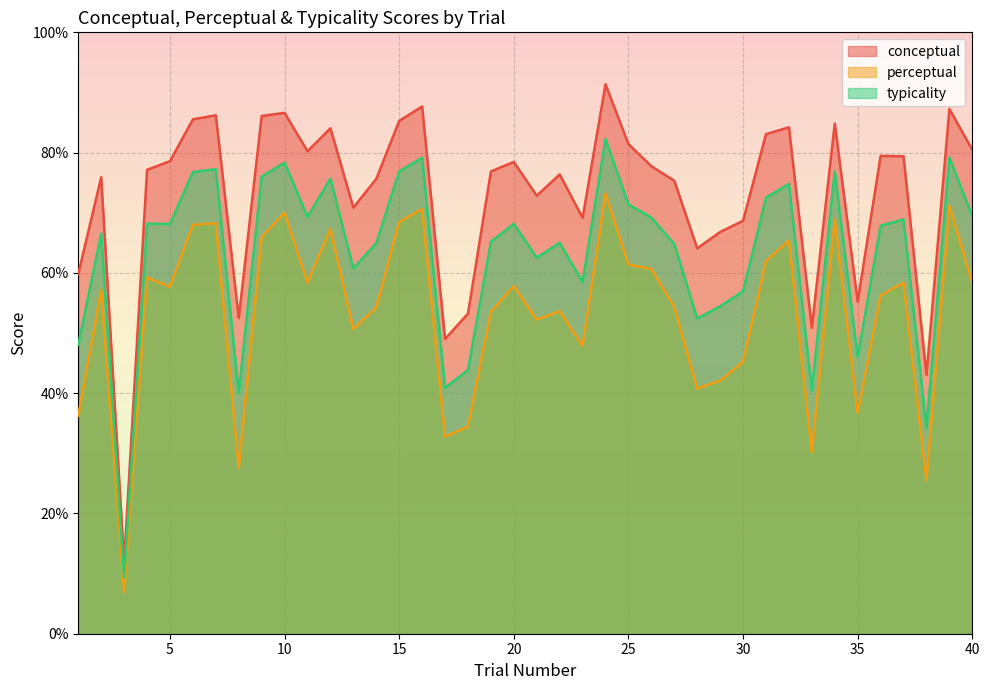

At which category is the sum across all series the highest?

24